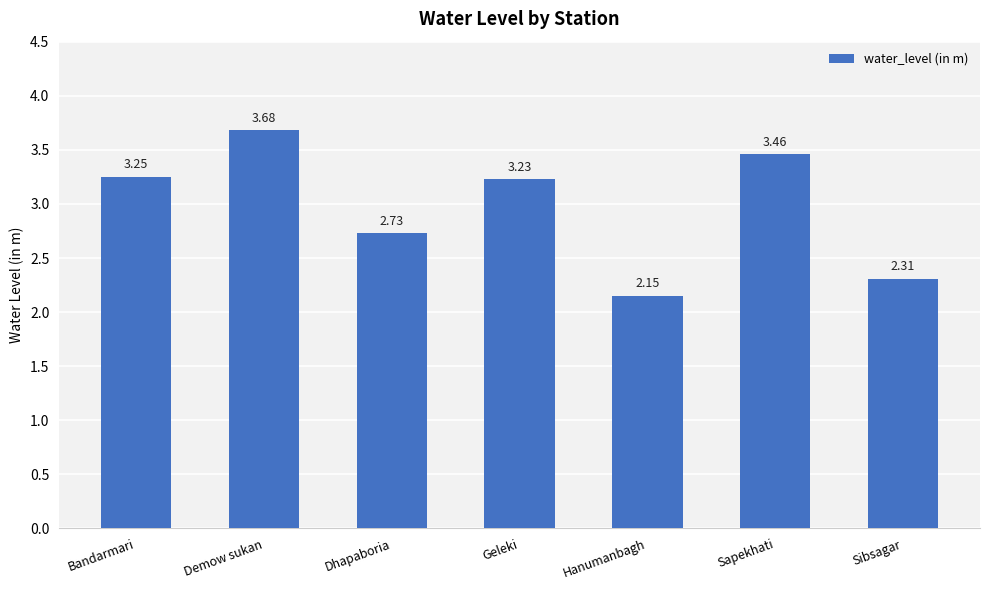

How many categories are shown in the chart?

7